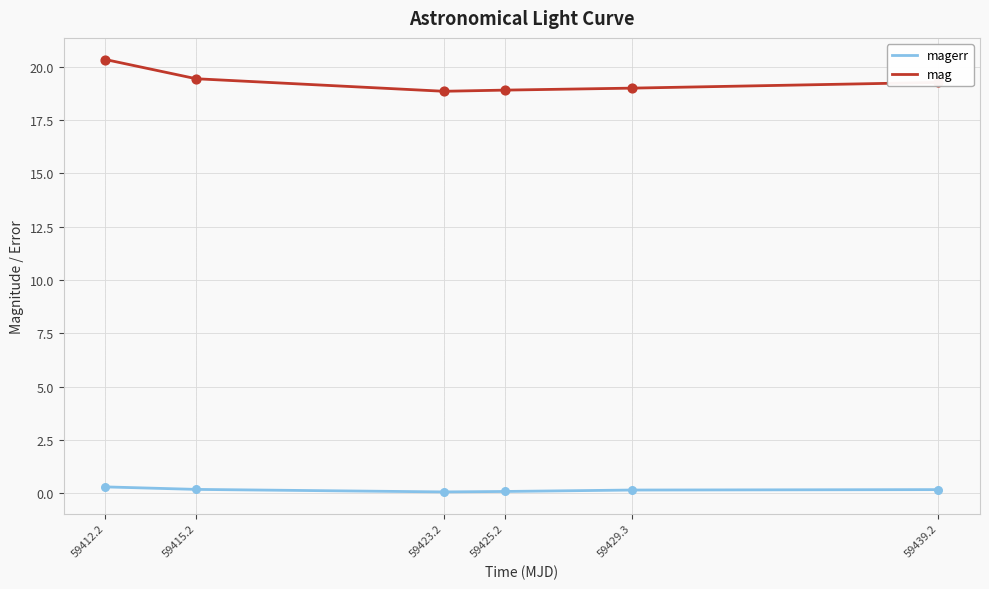

Is the value of mag at 59439.2 greater than the value of magerr at 59423.2?

Yes